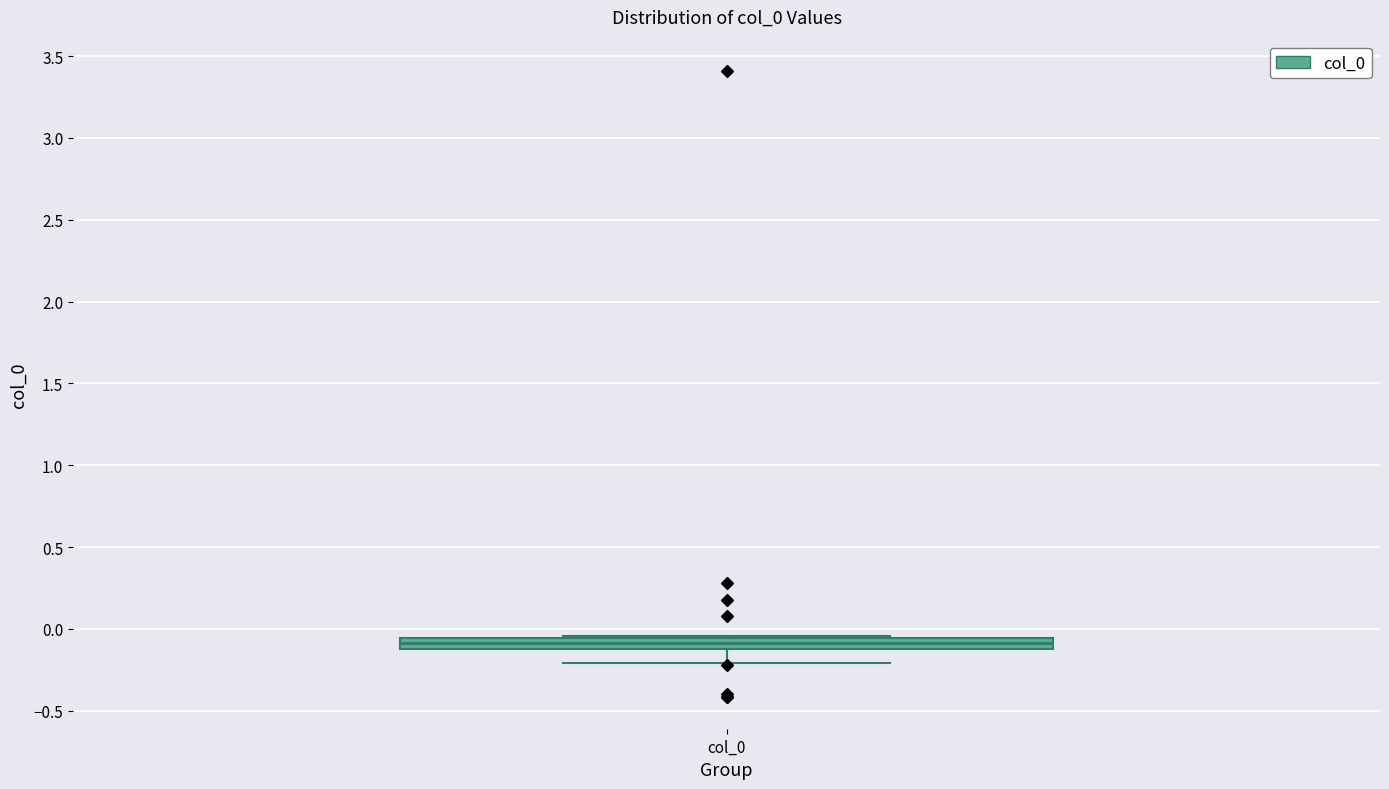

Where is the lower edge of the box for col_0 on the y-axis? The values are not printed on the chart, so give them approximately, as read against the axis.

-0.10